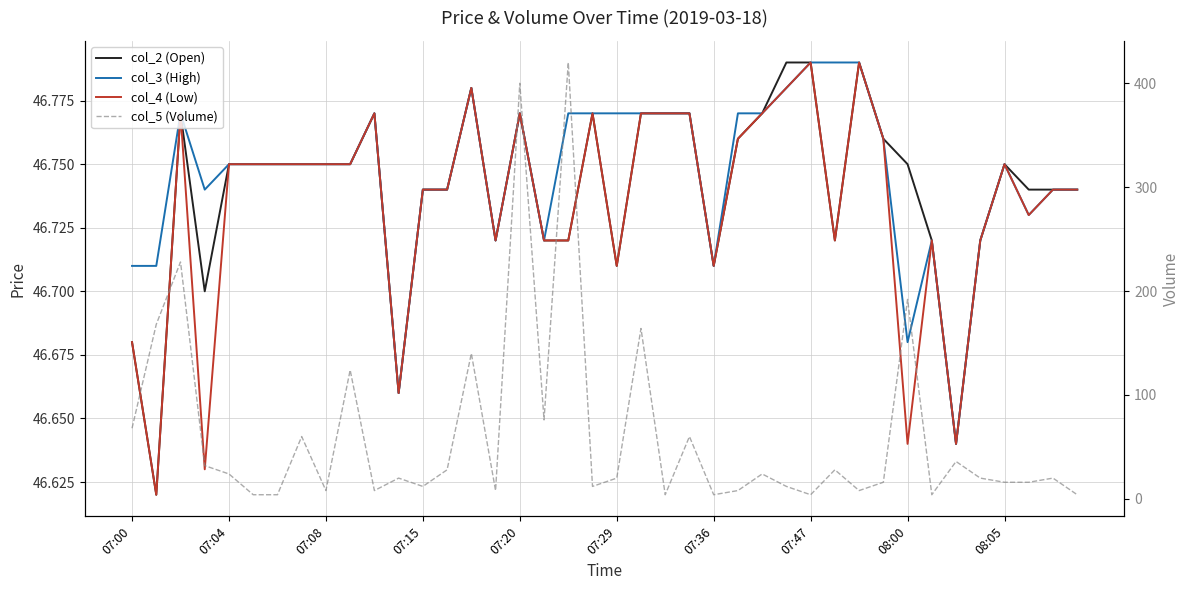

How many values in the col_5 (Volume) series exceed 20?

18